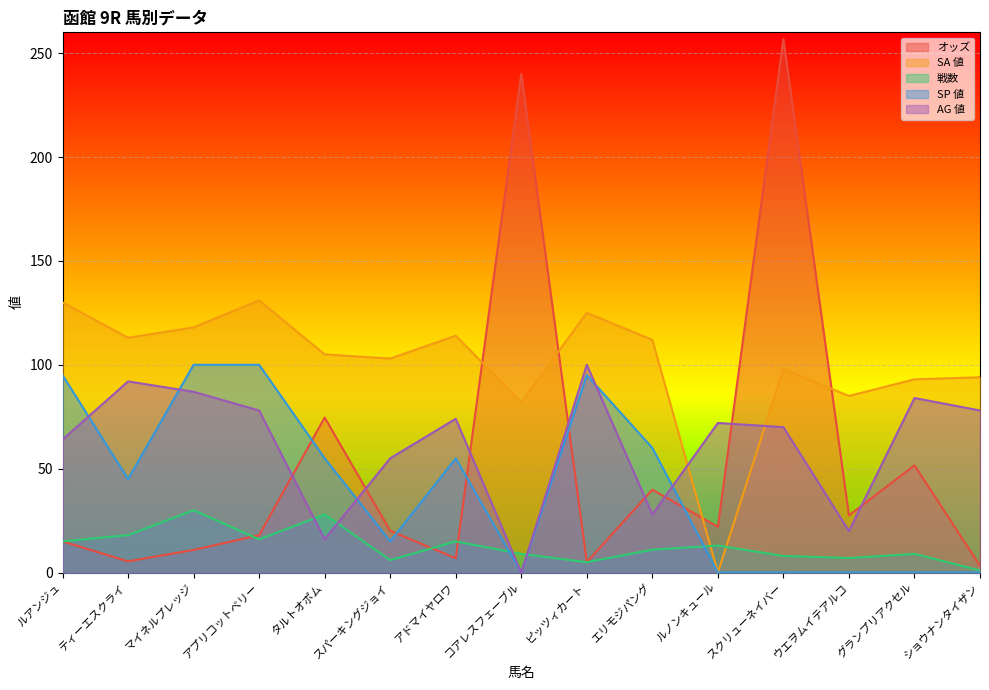

In オッズ, how many points are lower than both neighbors (excluding endpoints)?

5